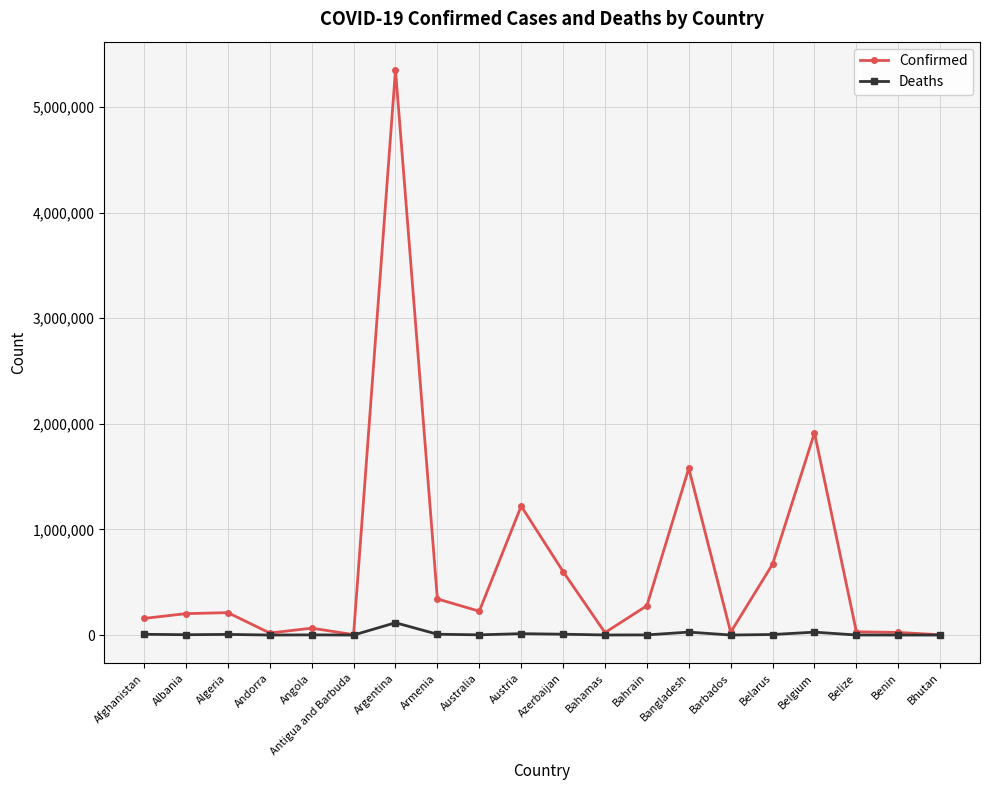

What is the label of the 15th point from the left?

Barbados